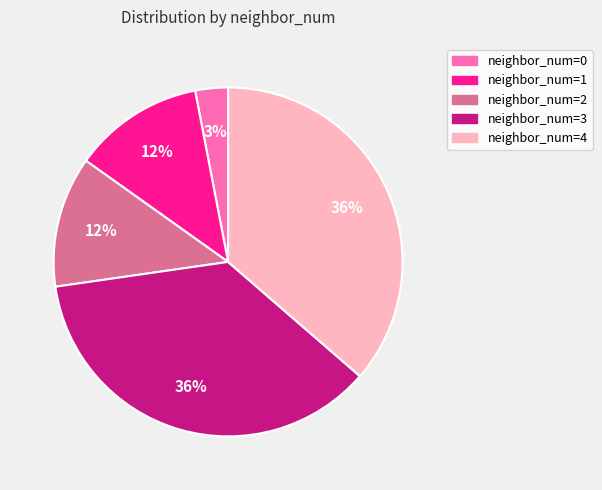

Does any single category account for the majority?

No